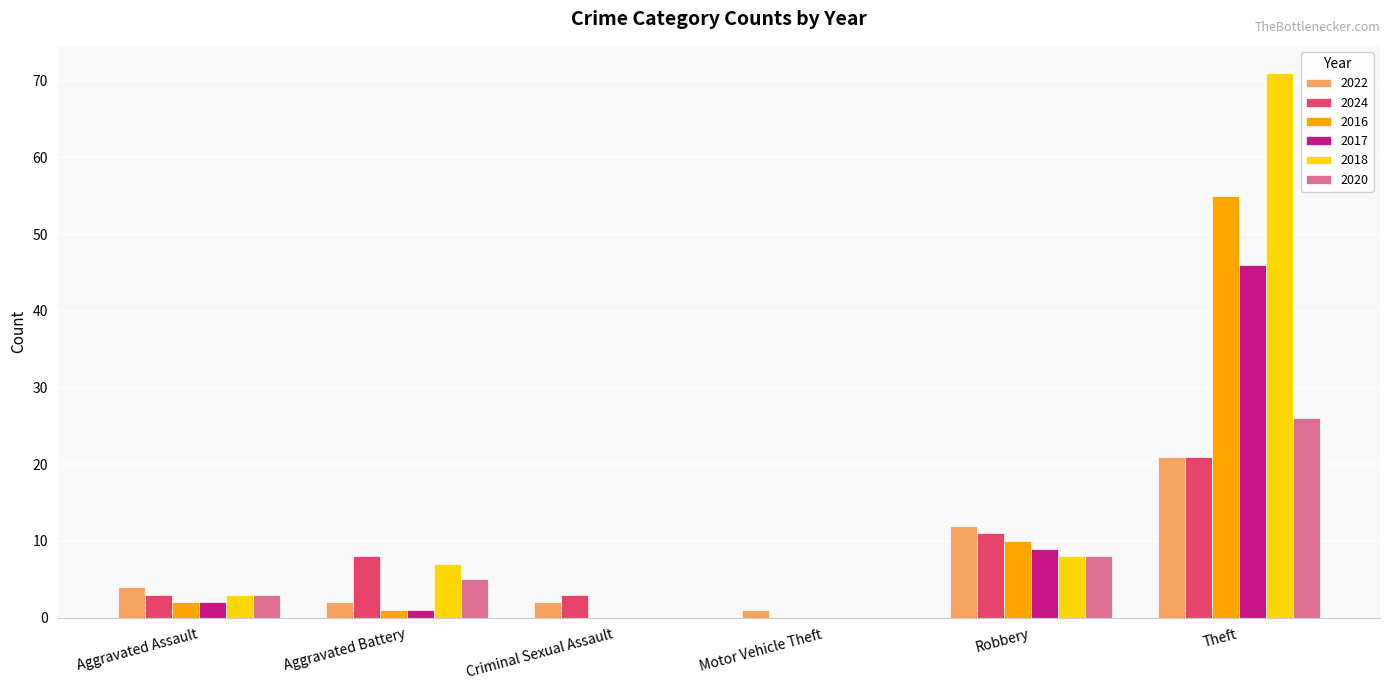

True or false: 2020 has a value of 0 at Criminal Sexual Assault.

True